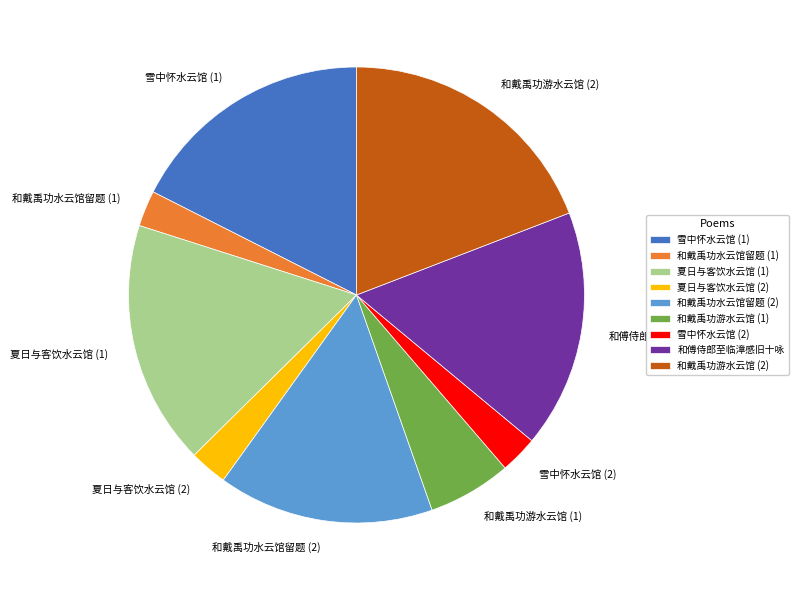

What is the ratio of the value at 和戴禹功游水云馆 (1) to the value at 夏日与客饮水云馆 (1)?

0.3